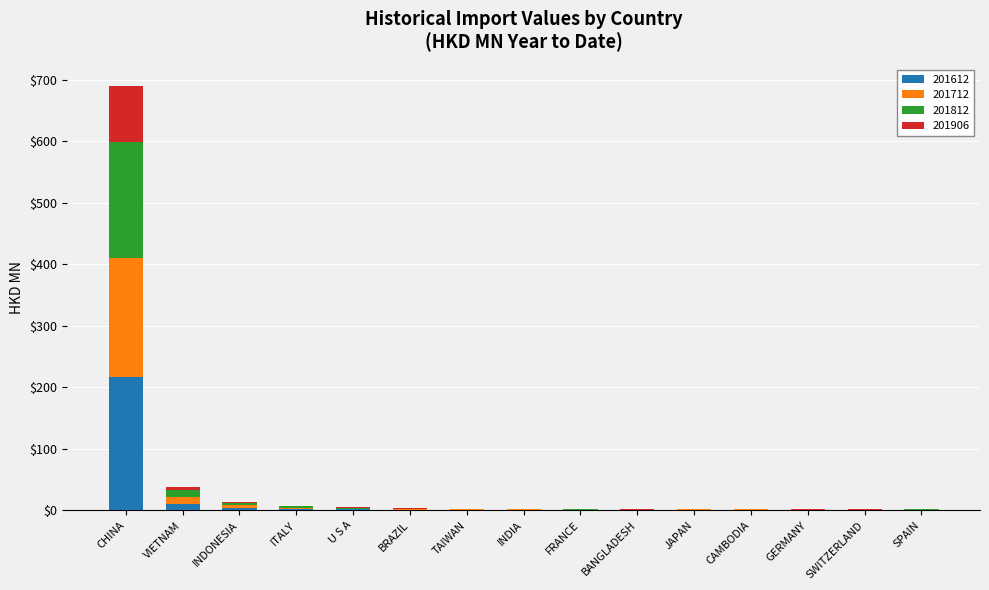

Are the bars grouped side by side (vs. stacked)?

No